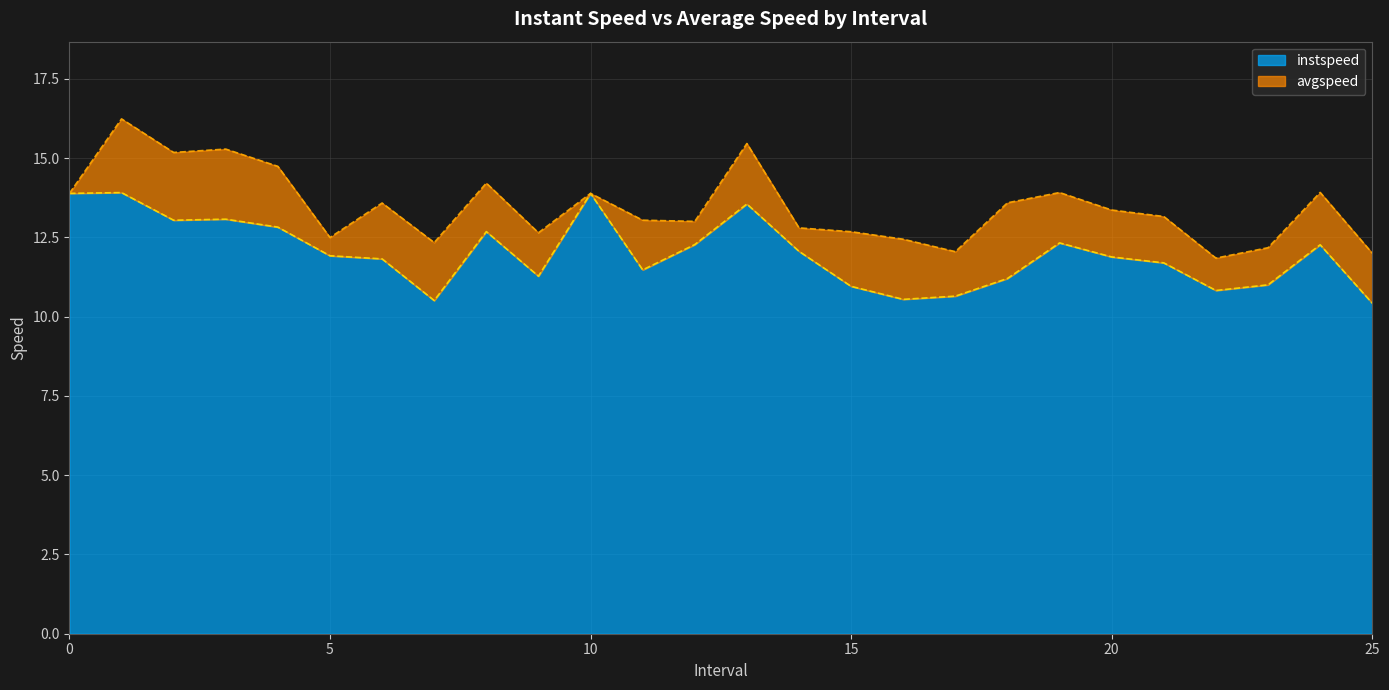

True or false: avgspeed and instspeed intersect in this chart.

False